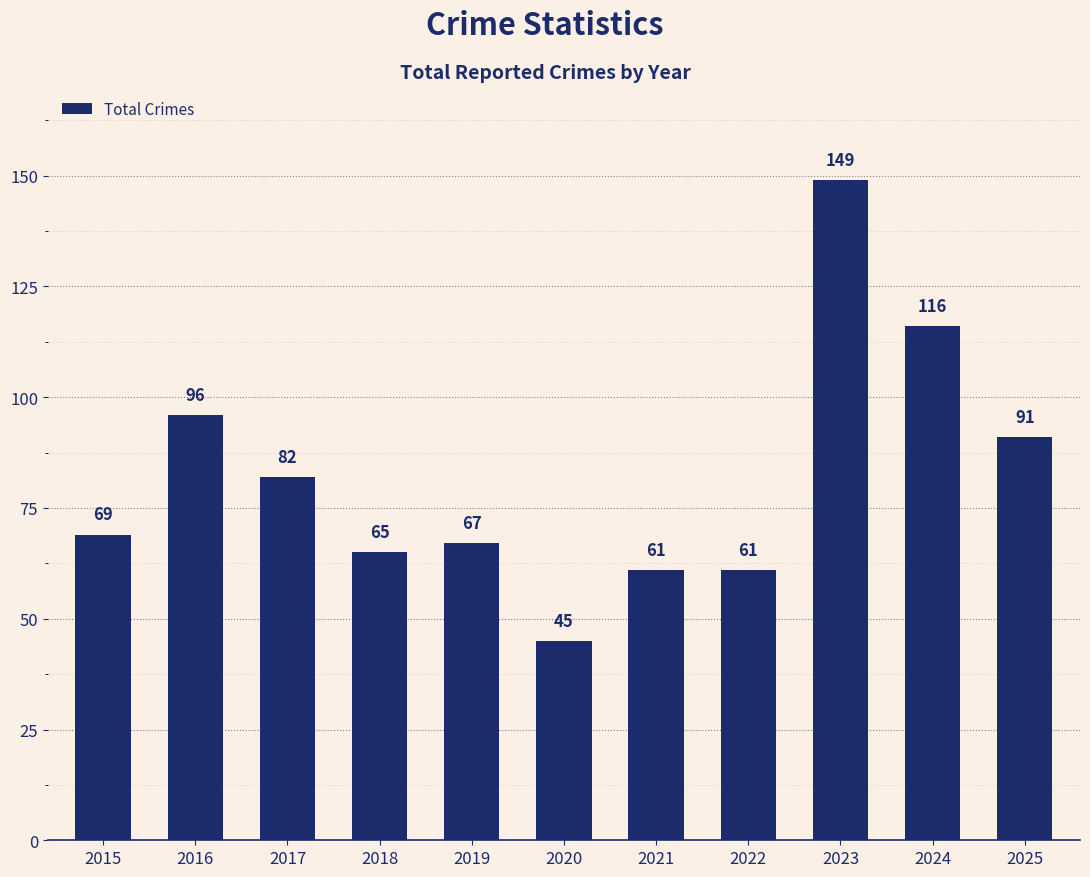

What value does the data have at 2020?

45